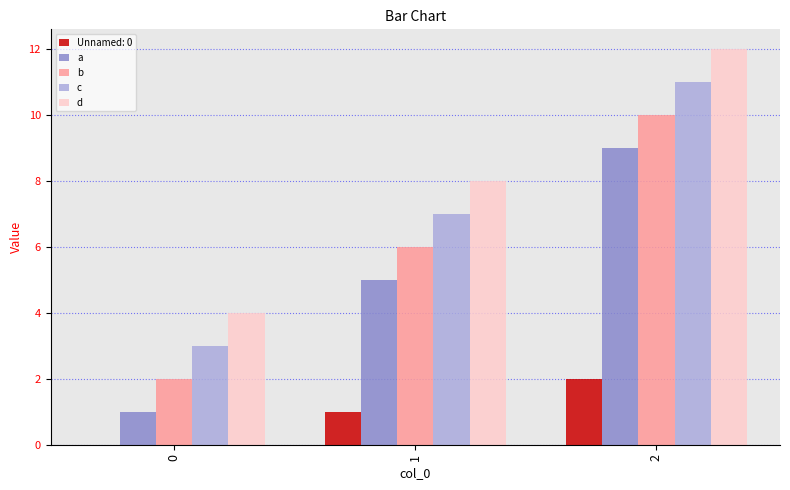

Reading left to right, what are all the values shown in this chart?

Unnamed: 0: 0=0	1=1	2=2
a: 0=1	1=5	2=9
b: 0=2	1=6	2=10
c: 0=3	1=7	2=11
d: 0=4	1=8	2=12